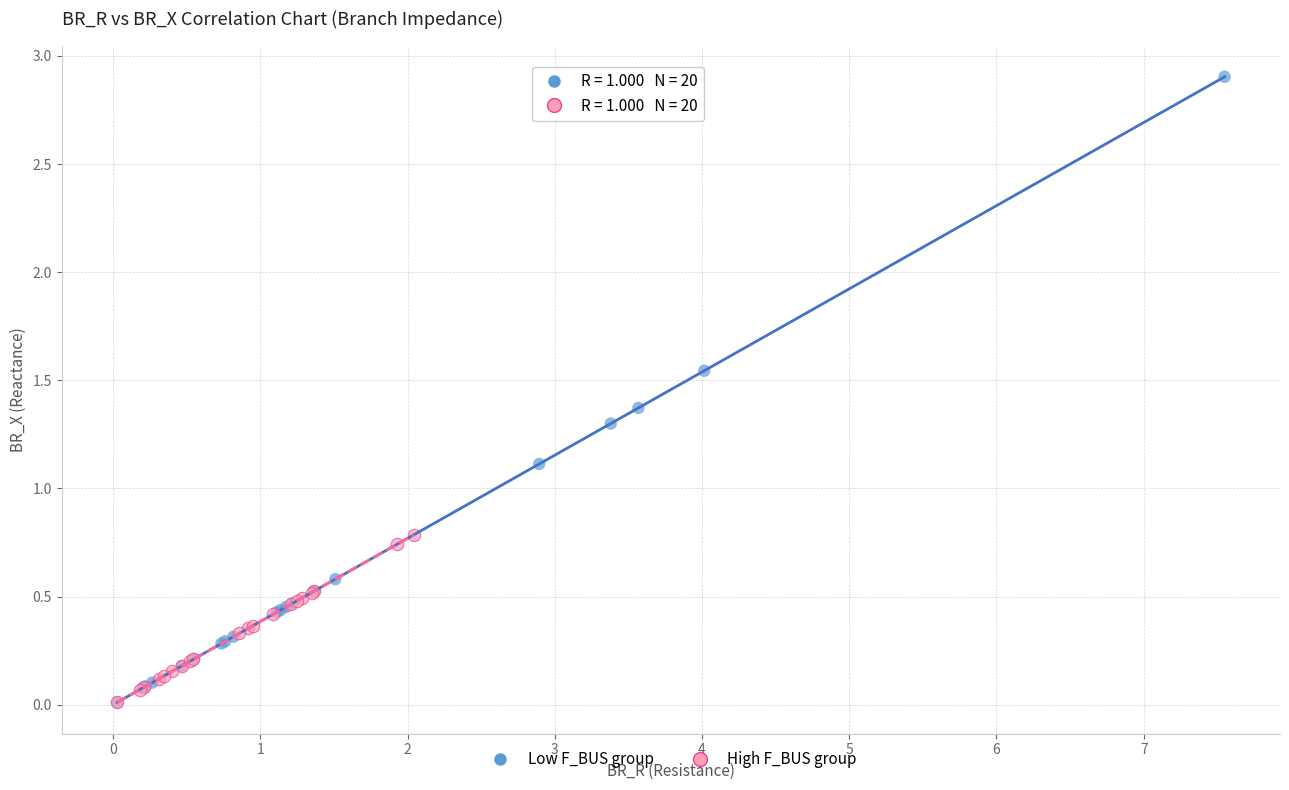

Which series has the widest spread of Y values?

Low F_BUS group